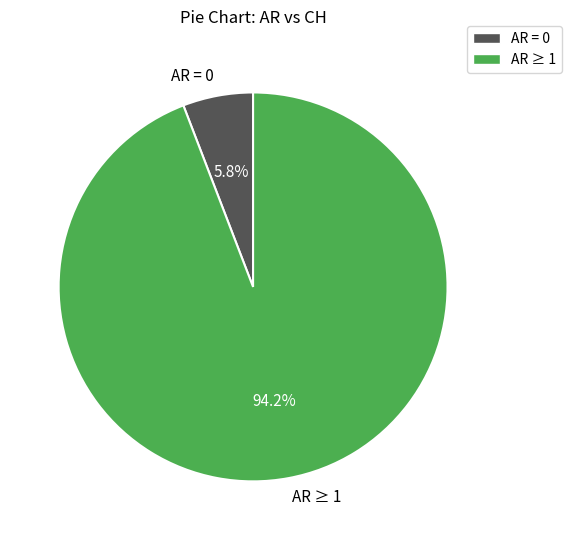

Combined, what portion of the pie is AR = 0 and AR ≥ 1?

100.0%